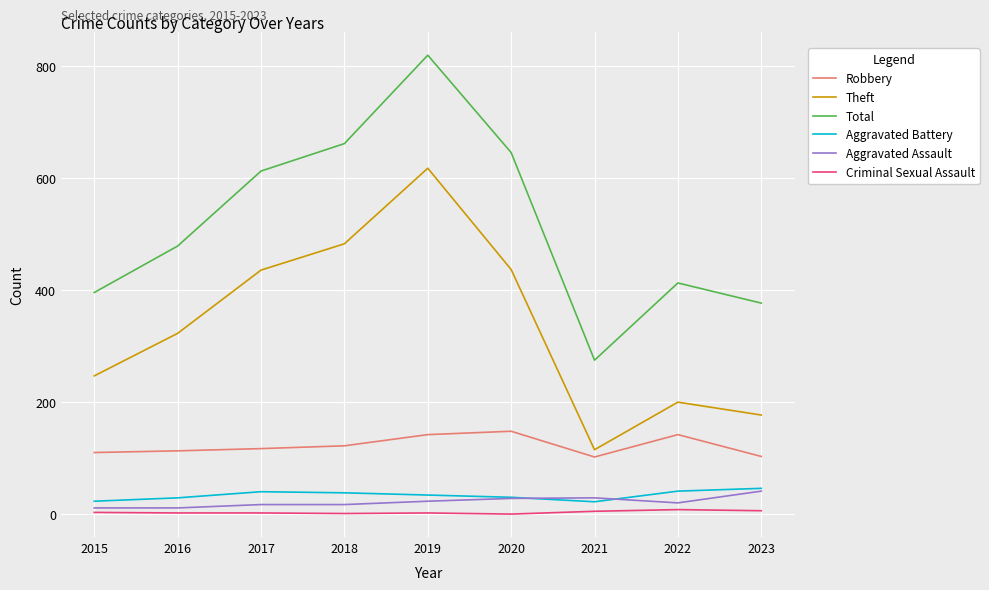

Which series has the largest range (max minus min)?

Total